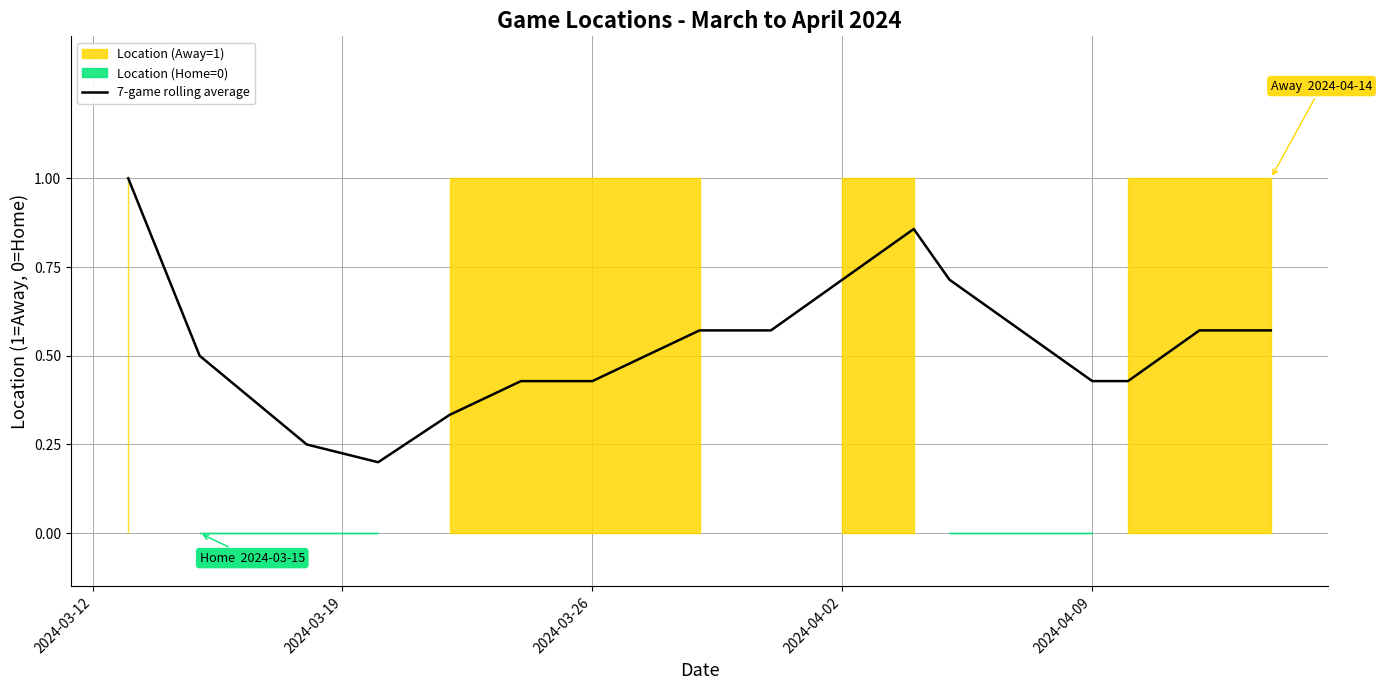

What is the maximum value shown in the chart?

1.0